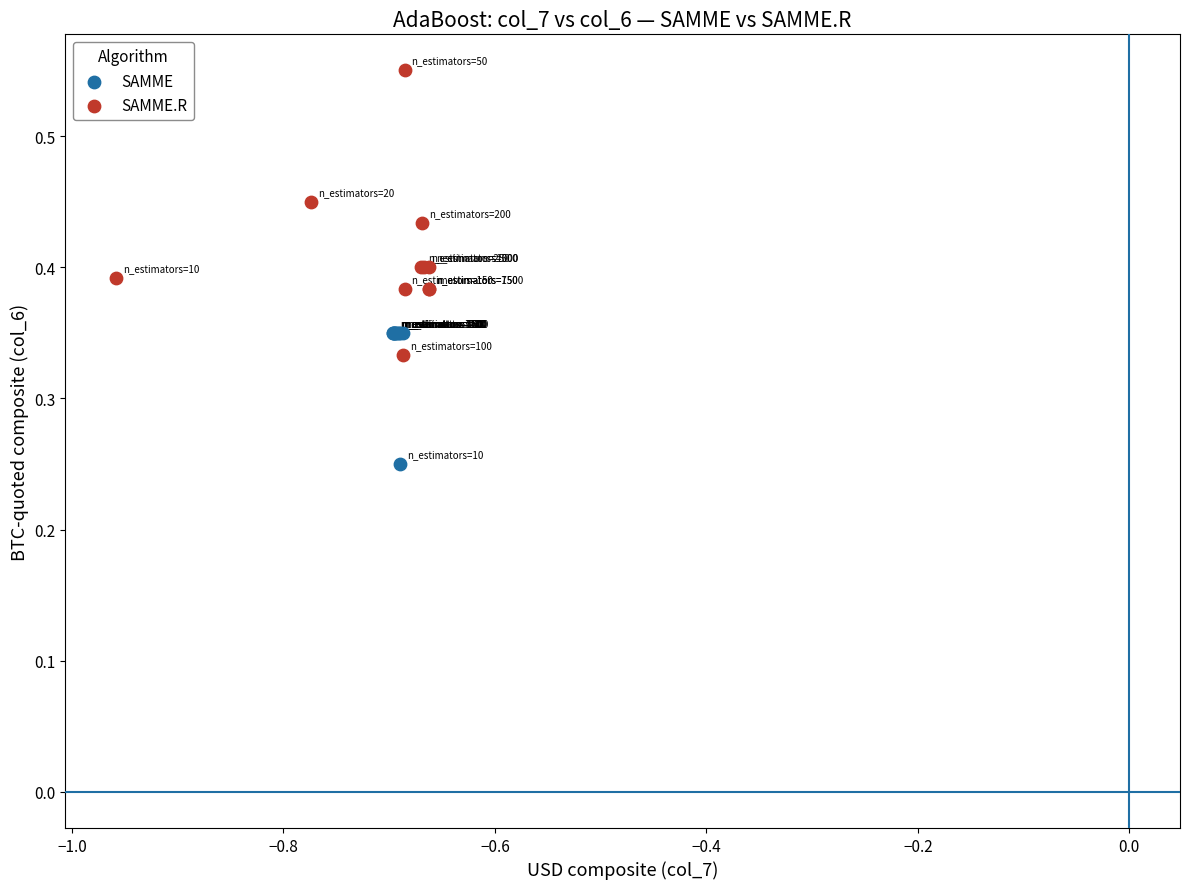

Which series contains the lowest Y value?

SAMME